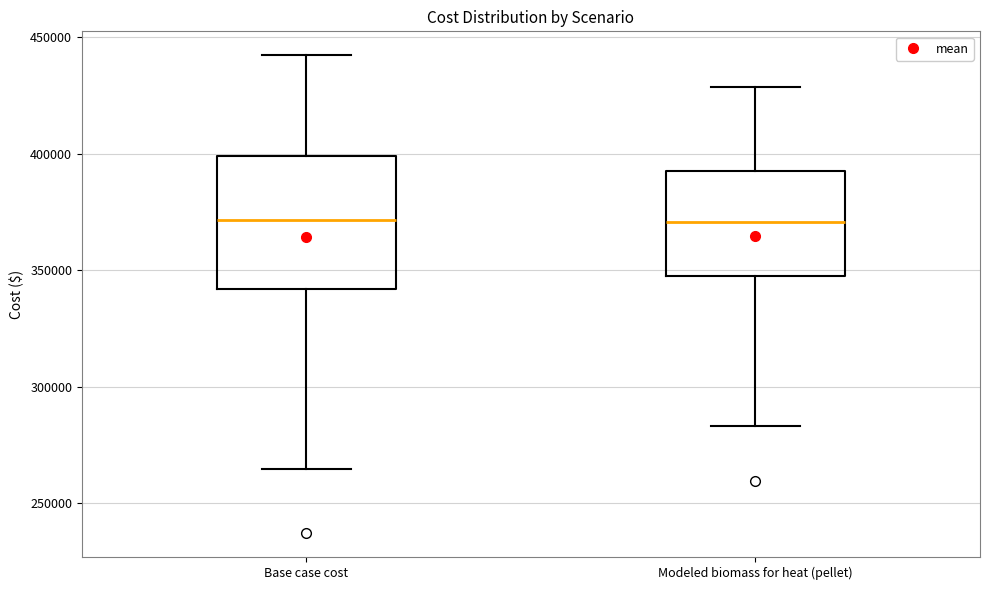

Comparing the boxes themselves (not the whiskers), which one is the tallest?

Base case cost